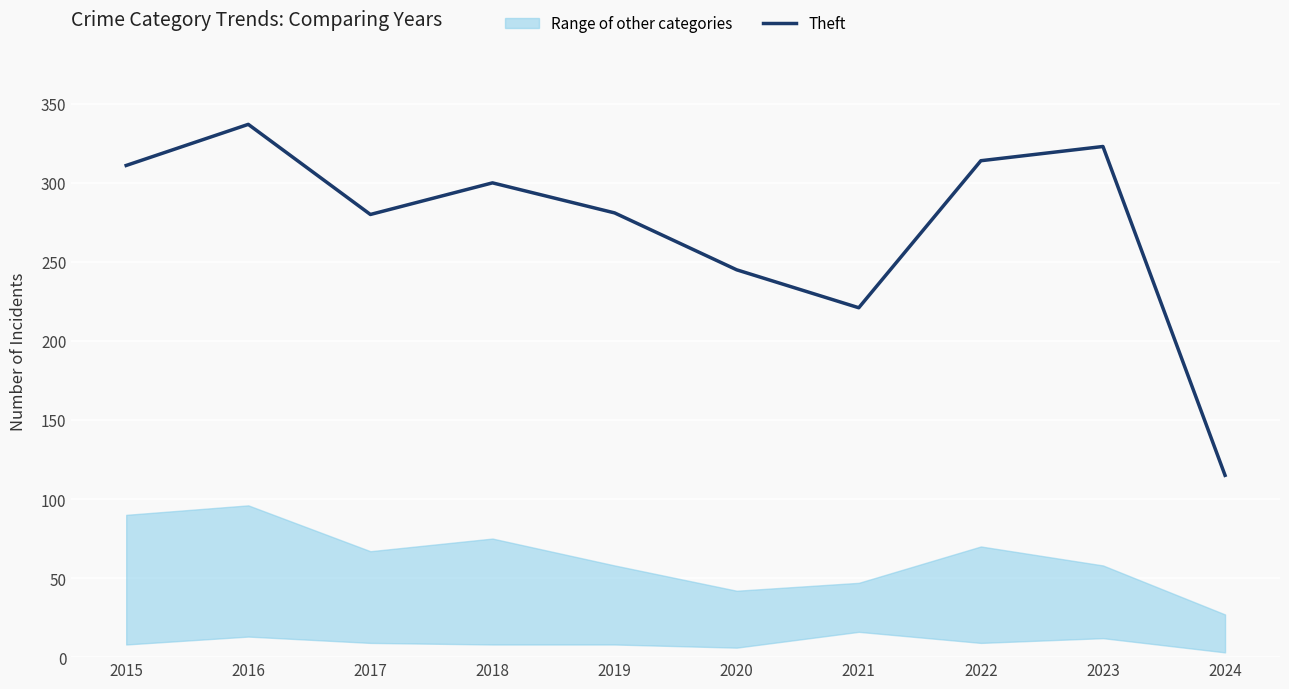

What is the smallest value displayed?

115